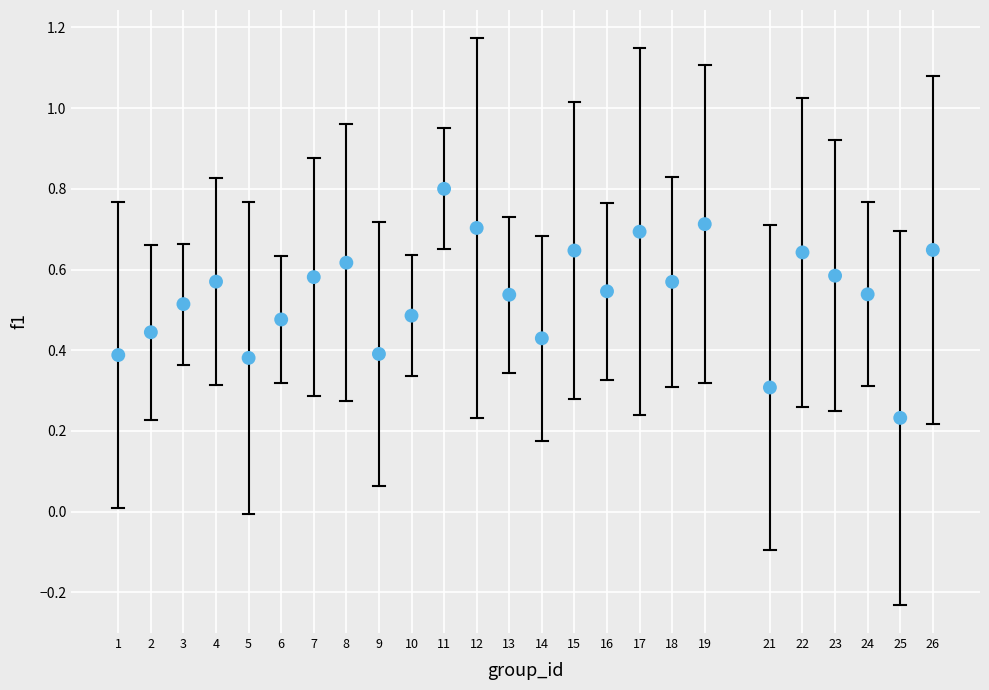

What is the range of X values (max minus min)?

25.0